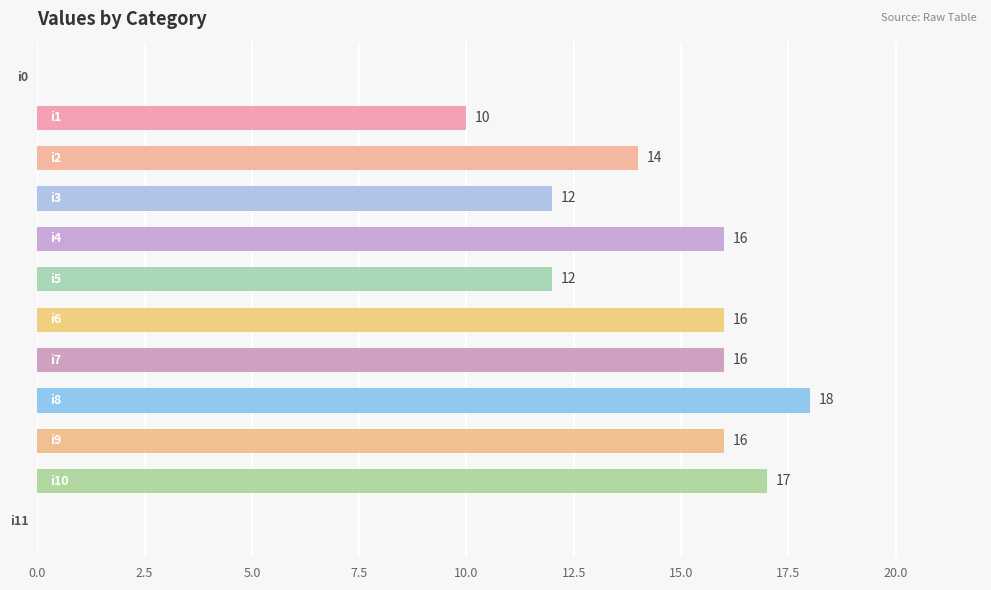

What is the maximum value shown in the chart?

18